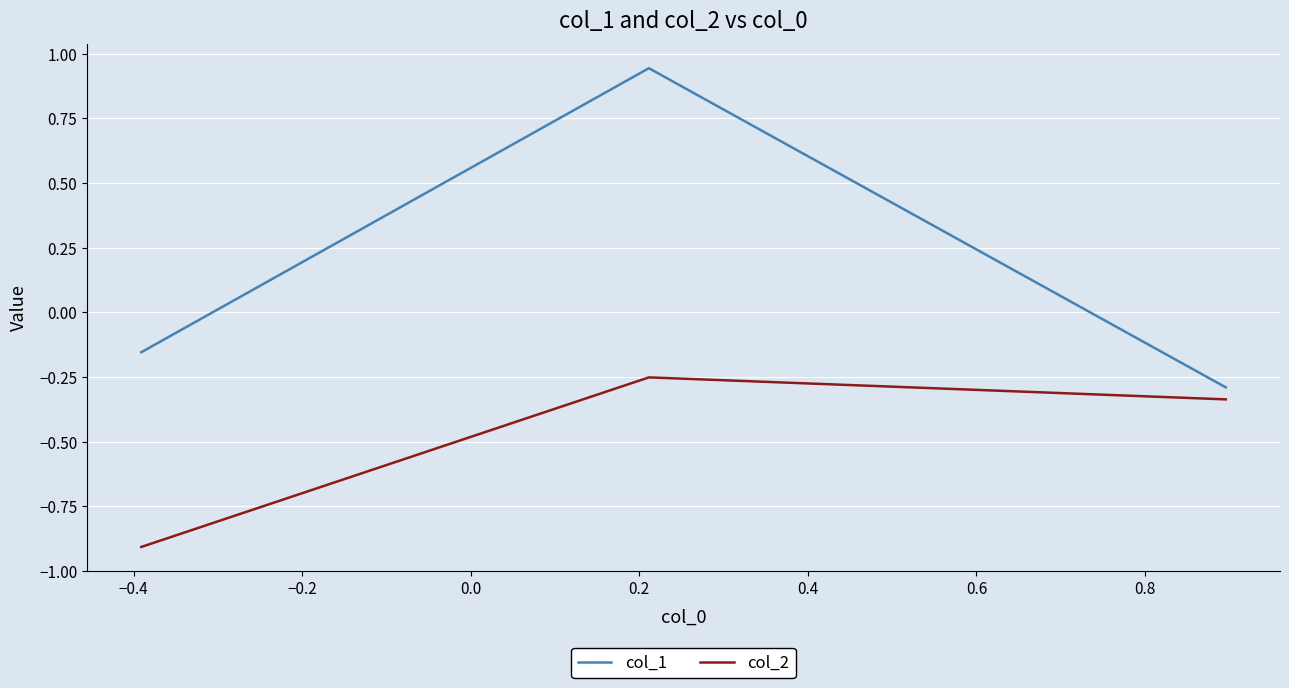

What is the lowest value of the col_2 series?

-0.9